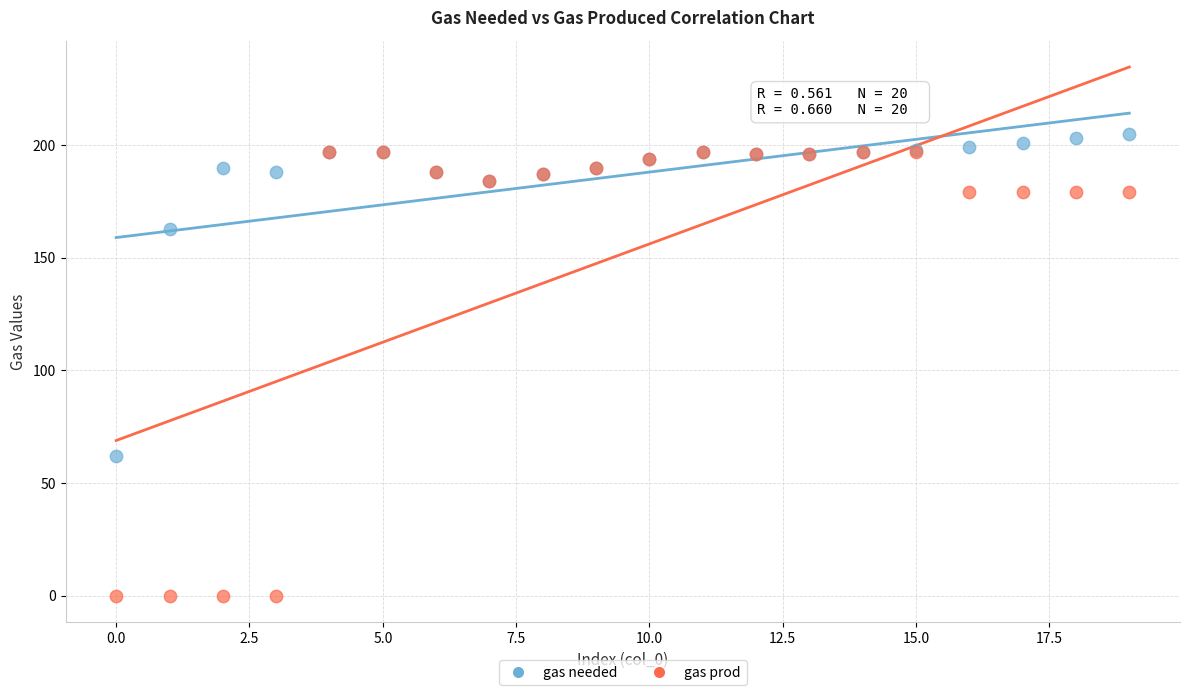

In the gas needed series, what Y value is closest to 133?

163